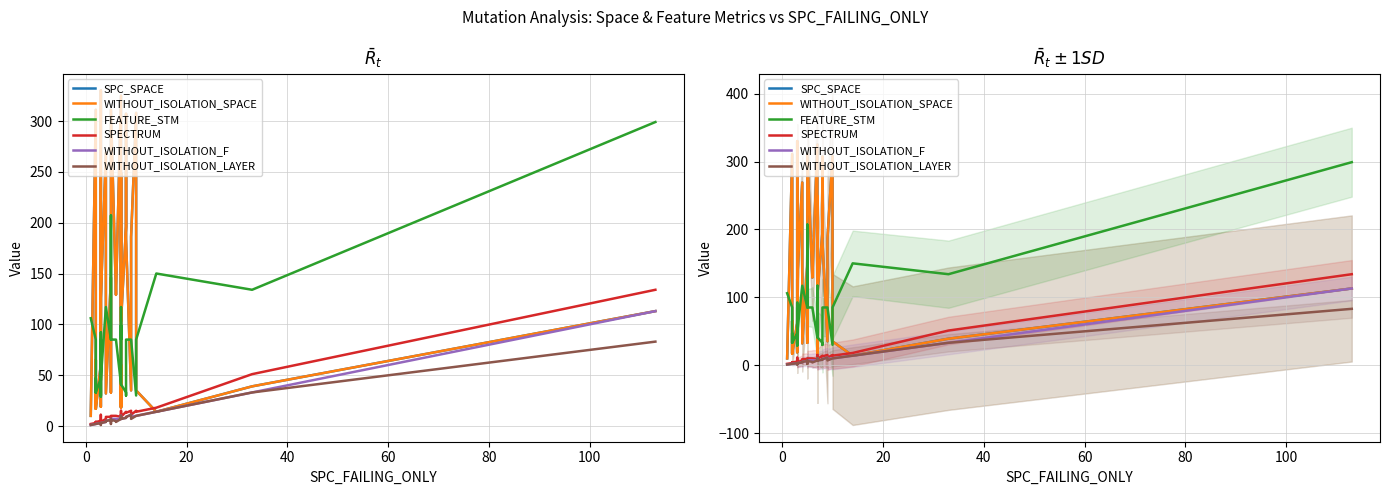

True or false: WITHOUT_ISOLATION_SPACE and WITHOUT_ISOLATION_LAYER intersect in this chart.

False